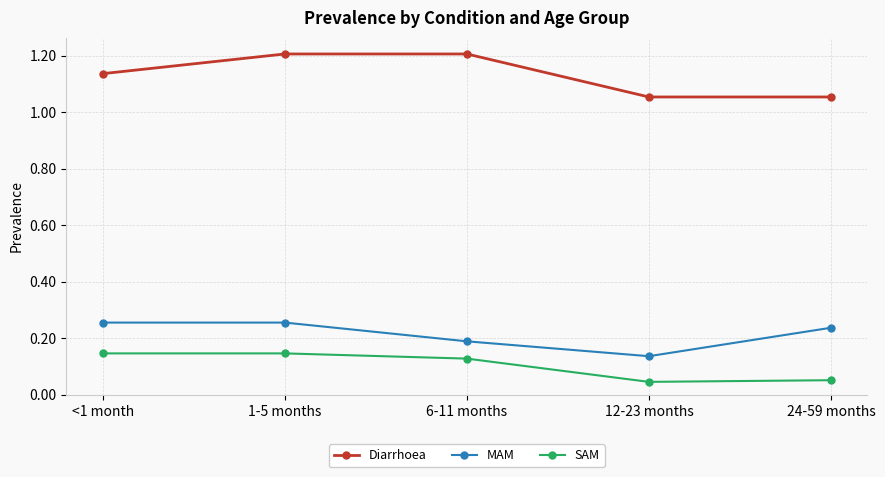

True or false: SAM has more than 1 interior local peaks.

False